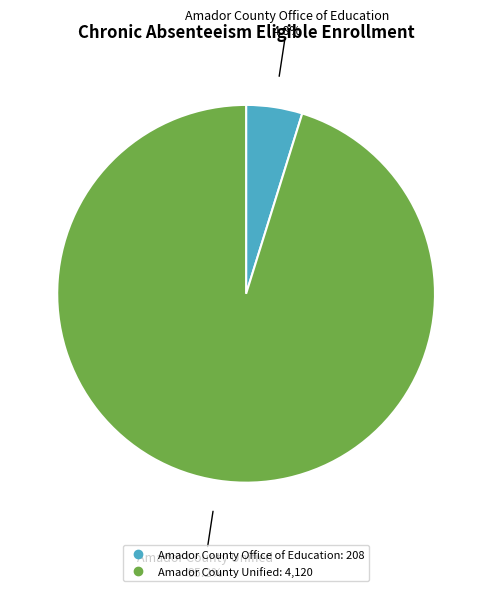

Which slice is the smallest?

Amador County Office of Education